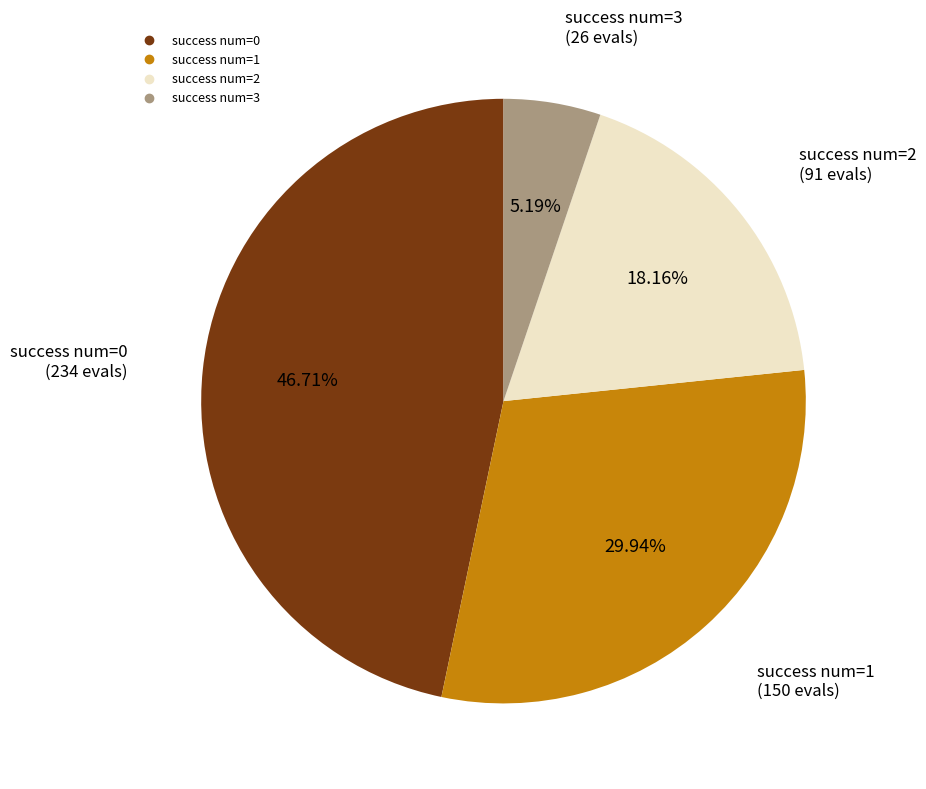

What is the ratio of the value at success num=2 to the value at success num=1?

0.6